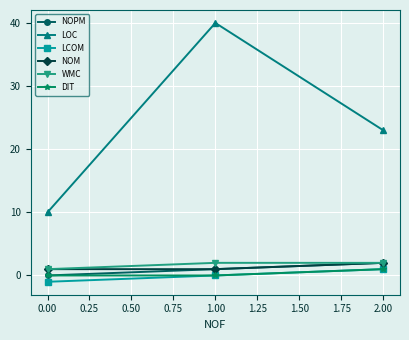

How many lines are shown in the chart?

6